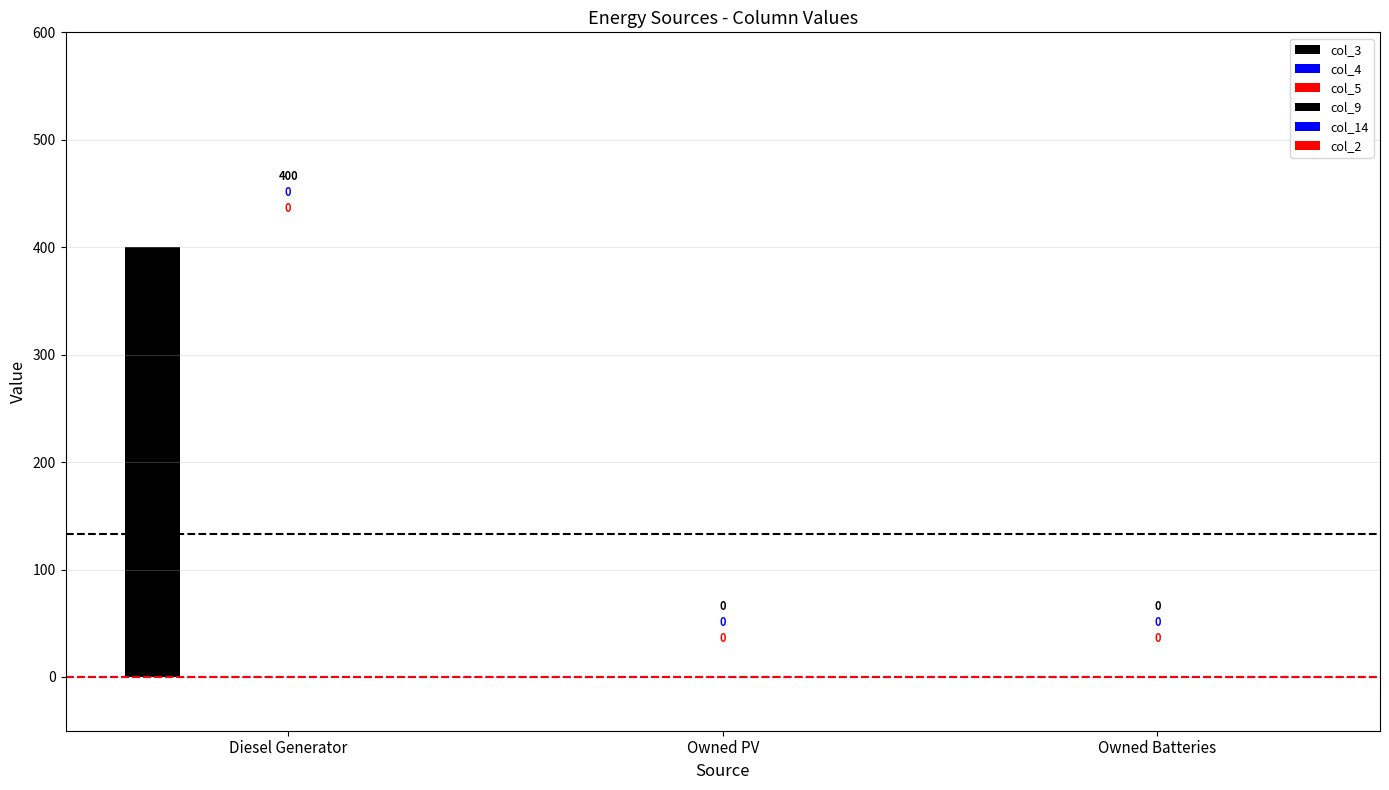

Count the number of data series in this chart.

1